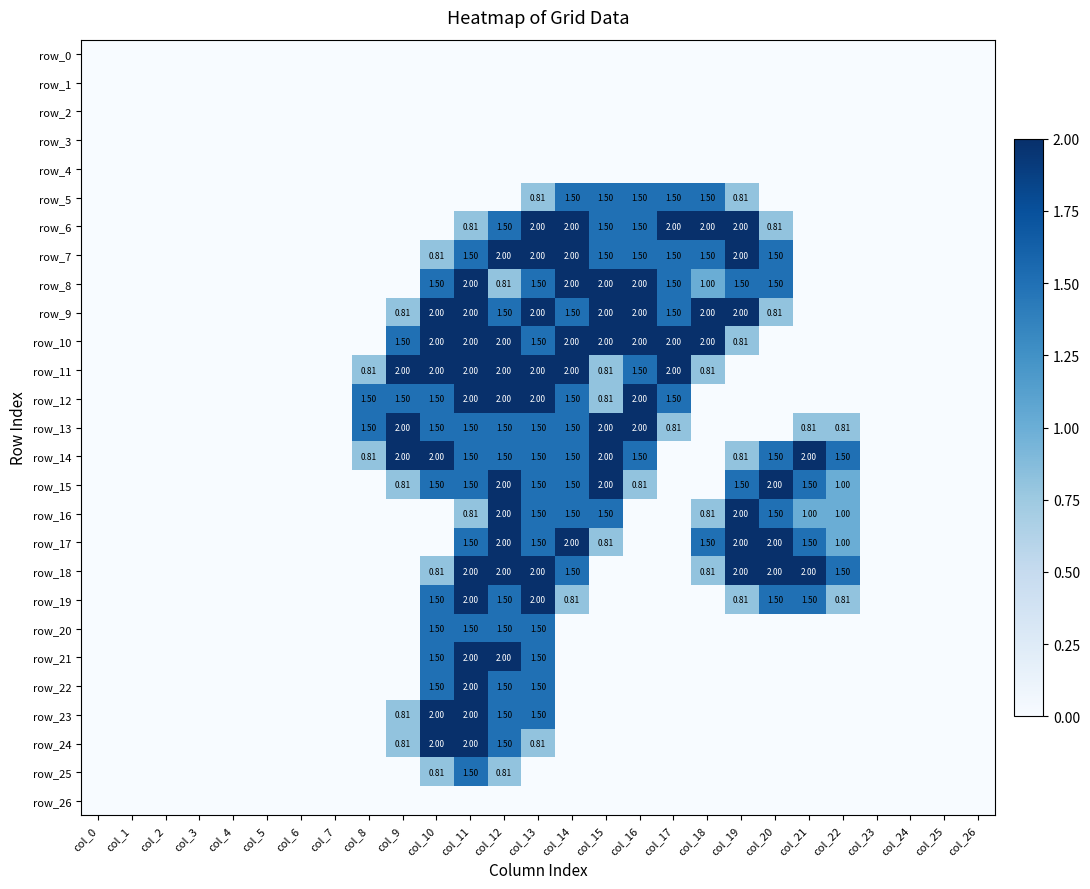

Rank the categories by row_14 value from highest to lowest.

col_9, col_10, col_15, col_21, col_11, col_12, col_13, col_14, col_16, col_20, col_22, col_8, col_19, col_0, col_1, col_2, col_3, col_4, col_5, col_6, col_7, col_17, col_18, col_23, col_24, col_25, col_26